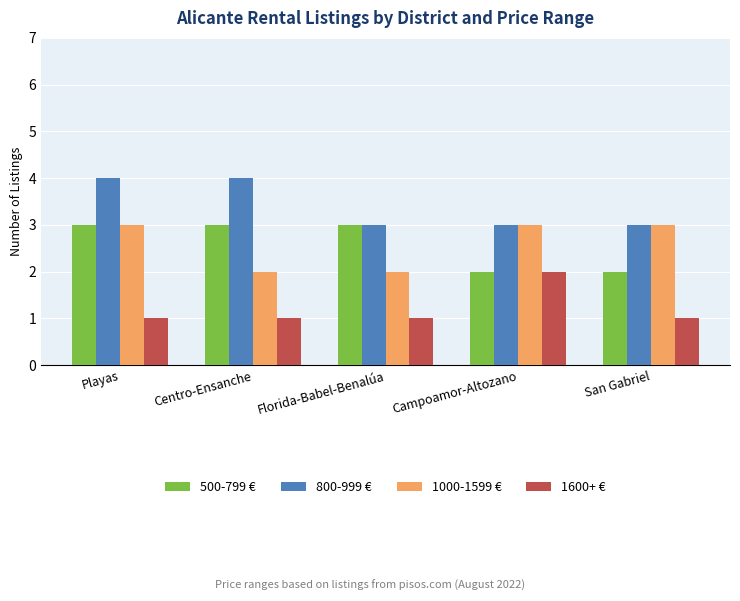

What is the label of the 5th bar from the right?

Playas